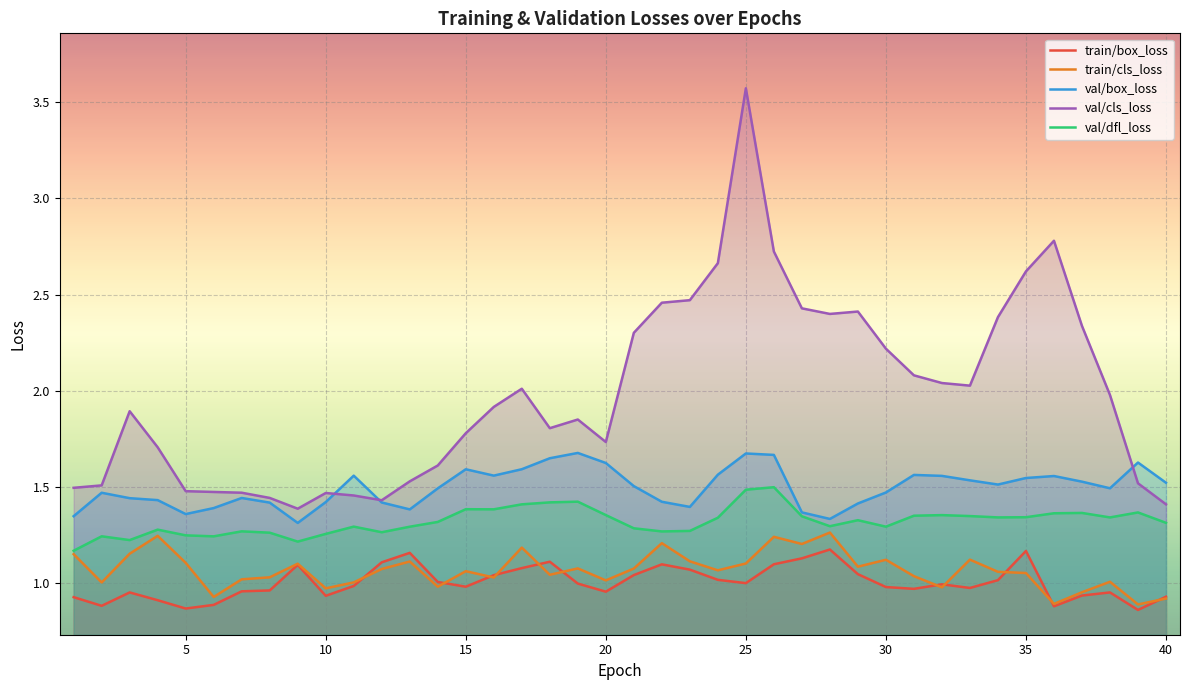

Where is the first local minimum for val/cls_loss?

9